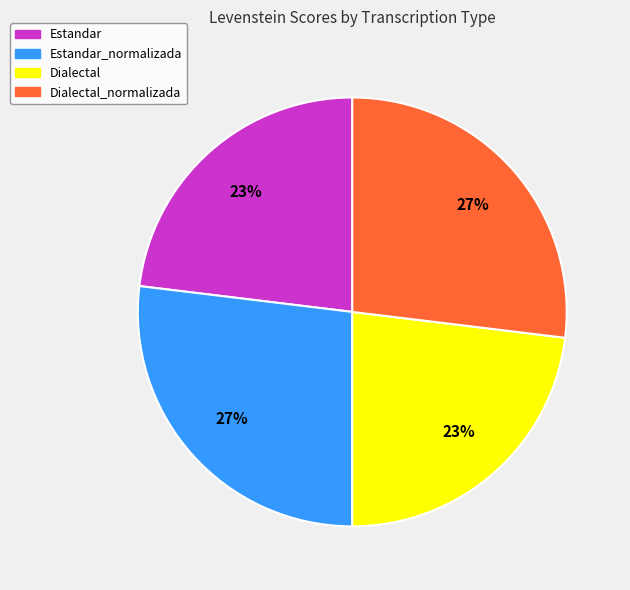

What percentage is the Estandar slice, to the nearest percent?

23%